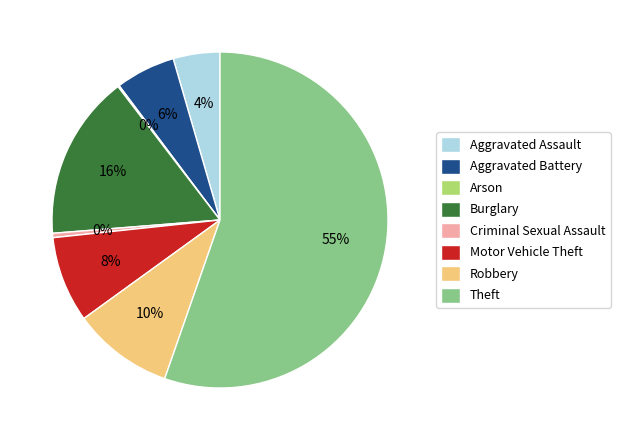

Is it true that Aggravated Assault is 4% of the pie?

True